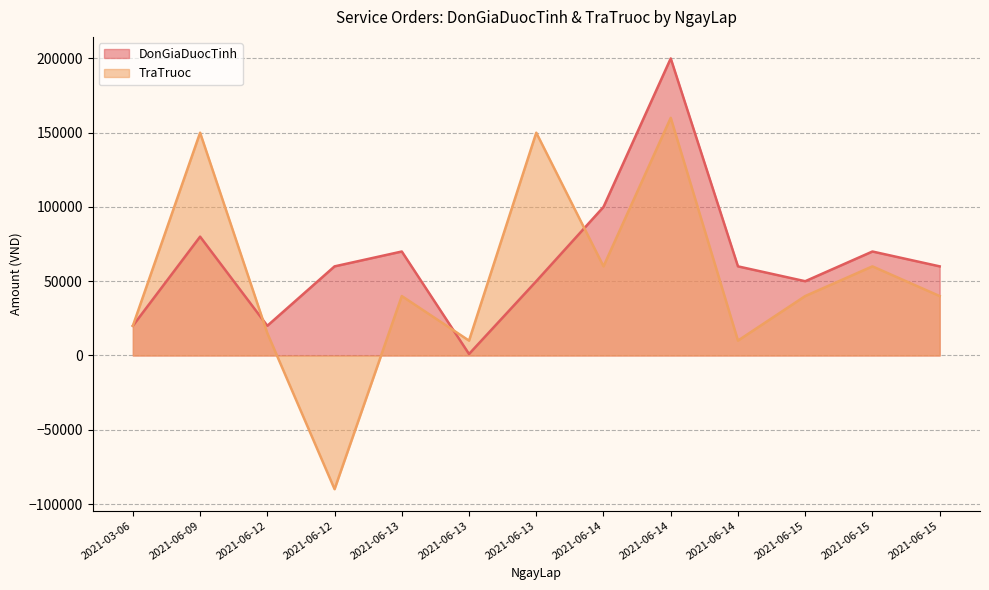

How many data points in TraTruoc are less than 40000?

5